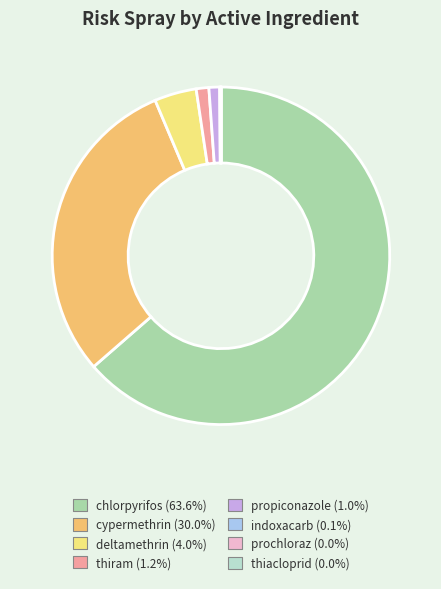

Do thiram and cypermethrin together represent more than half of the pie?

No